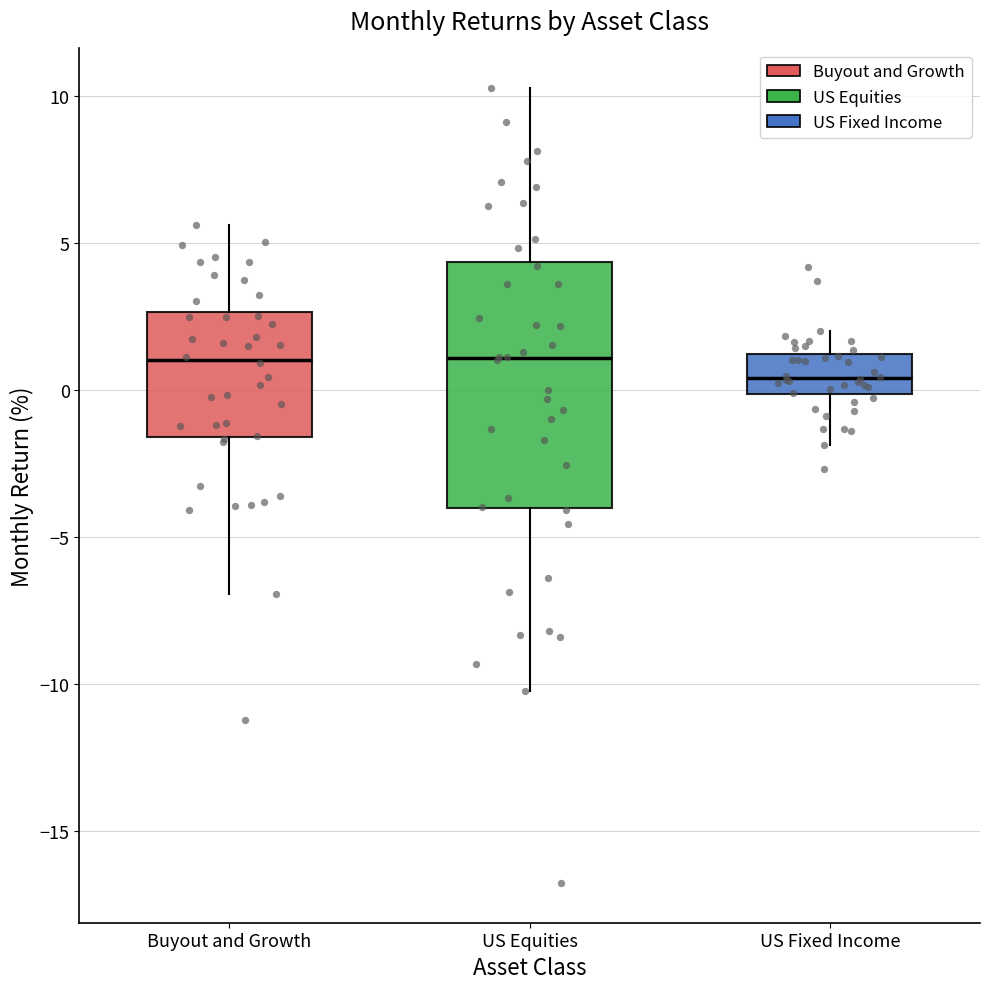

Reading left to right, read every box against the y-axis: the position of its median line, the range the box covers, and the ends of its whiskers. The values are not printed on the chart, so give them approximately, as read against the axis.

Buyout and Growth: median 1.0, box -1.5 to 2.5, whiskers -7.0 to 5.5
US Equities: median 1.0, box -4.0 to 4.5, whiskers -10.0 to 10.5
US Fixed Income: median 0.5, box 0.0 to 1.0, whiskers -2.0 to 2.0